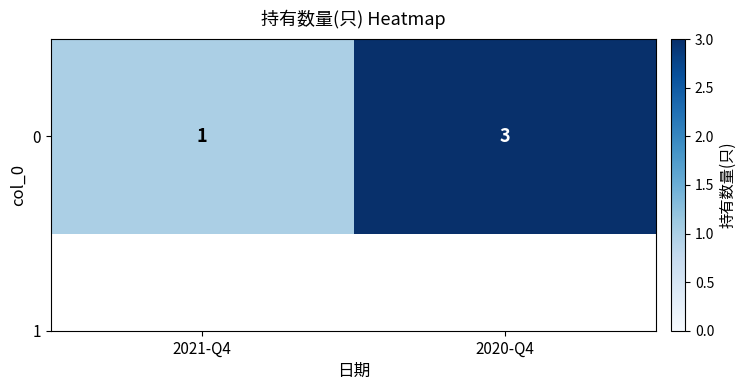

Reading left to right, list all the values displayed in this chart.

1	3